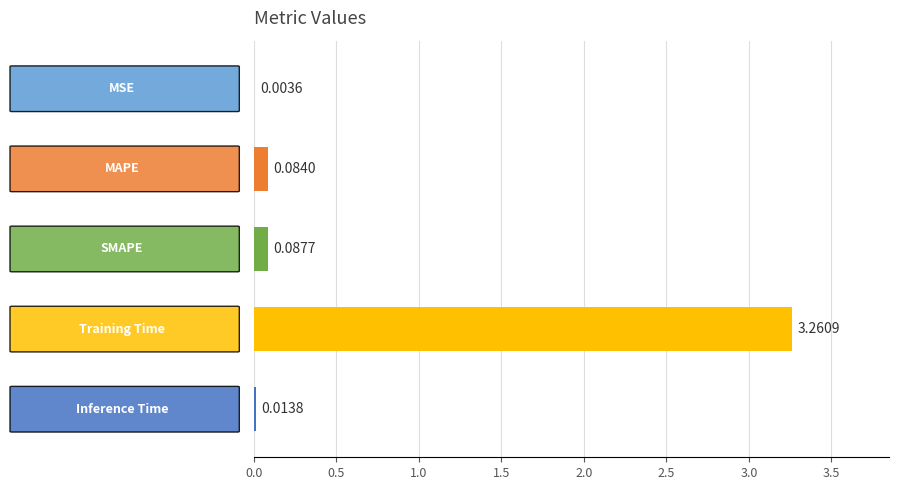

What is the sum of all values?

3.4